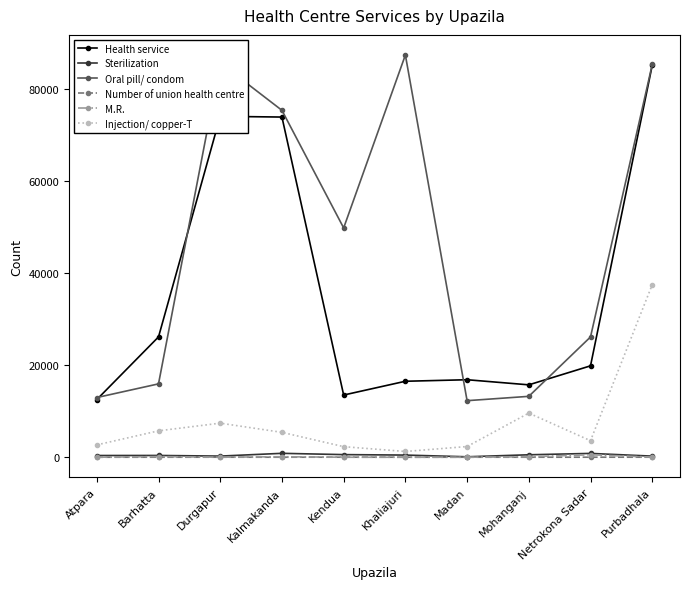

Which series has the widest spread of values?

Oral pill/ condom